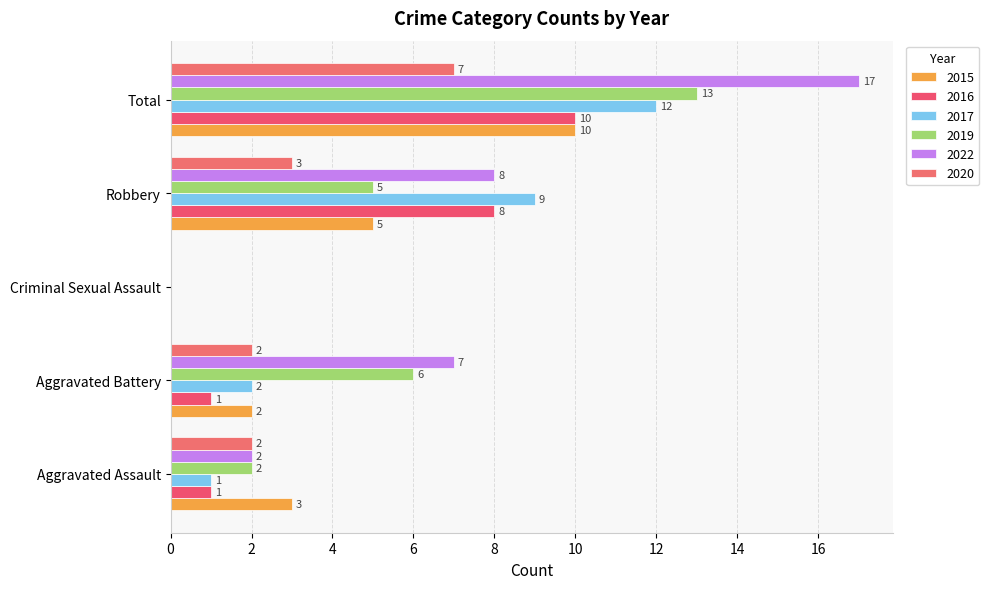

What is the greatest value displayed?

17